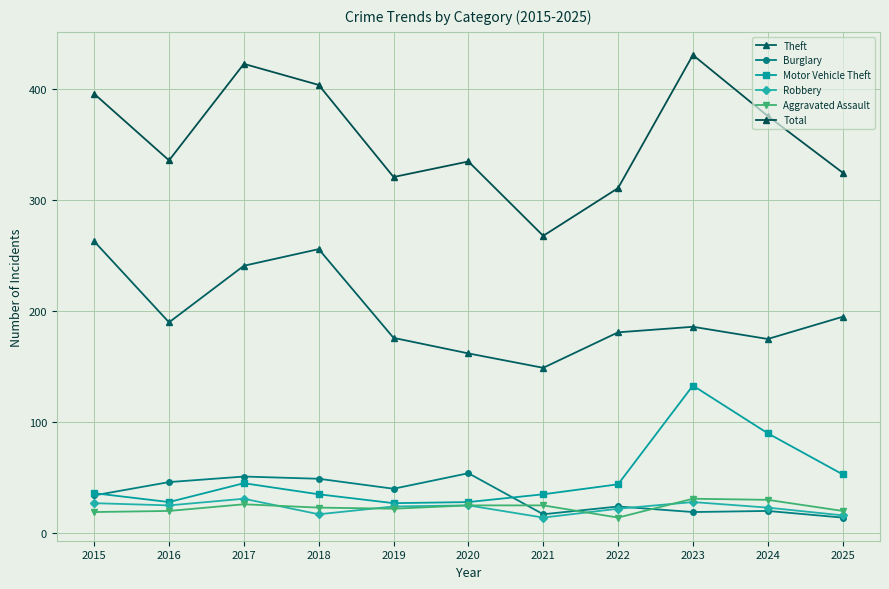

What are all the series names shown in the legend?

Theft, Burglary, Motor Vehicle Theft, Robbery, Aggravated Assault, Total